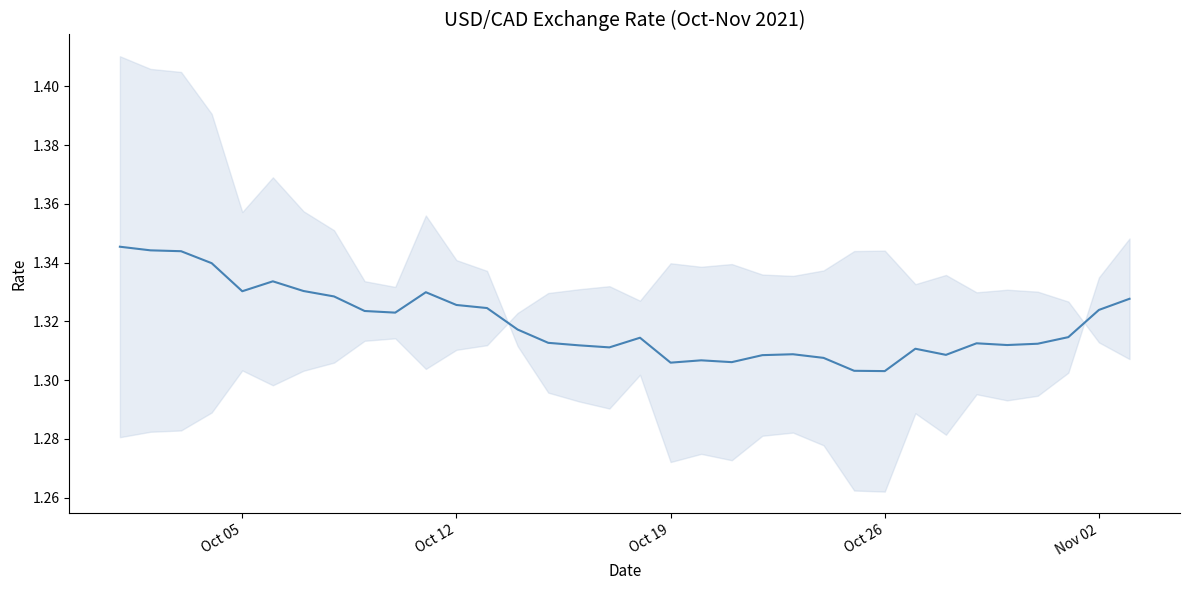

How many series are shown in this chart?

1